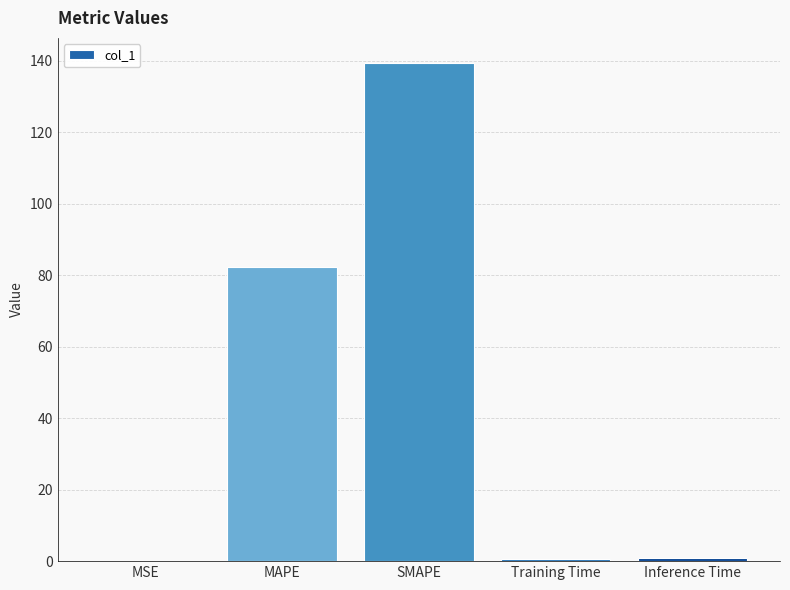

Is it true that the value at Inference Time is 0.8?

True